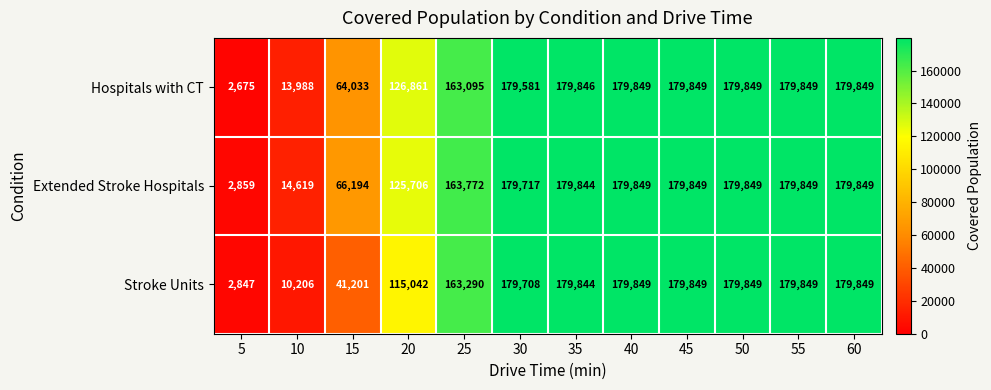

What is the greatest value displayed?

179849